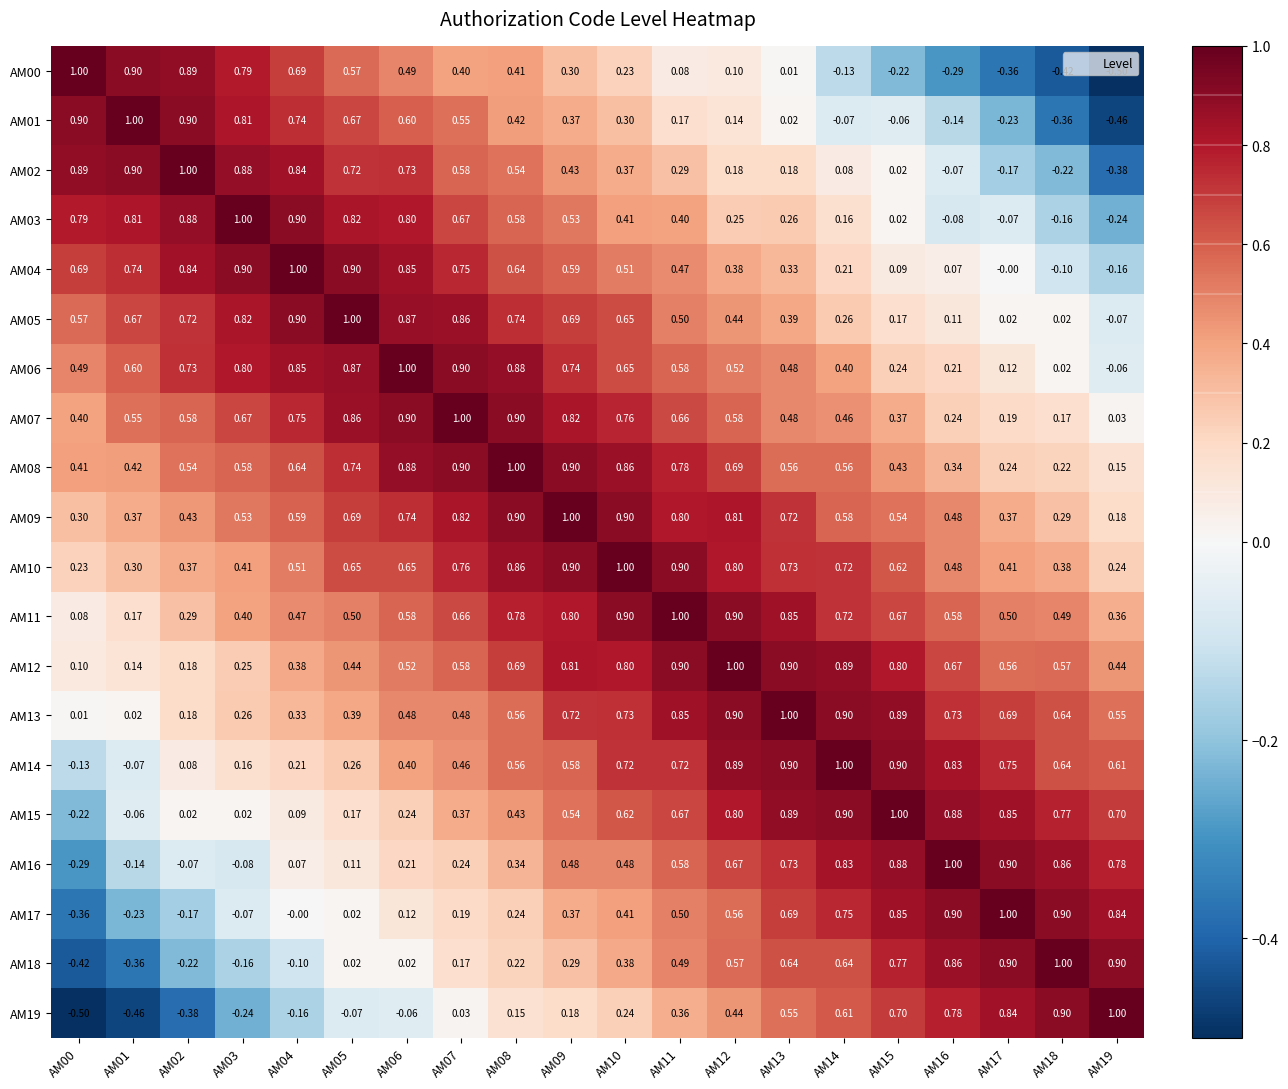

Is the value of AM07 at AM03 greater than the value of AM14 at AM07?

Yes